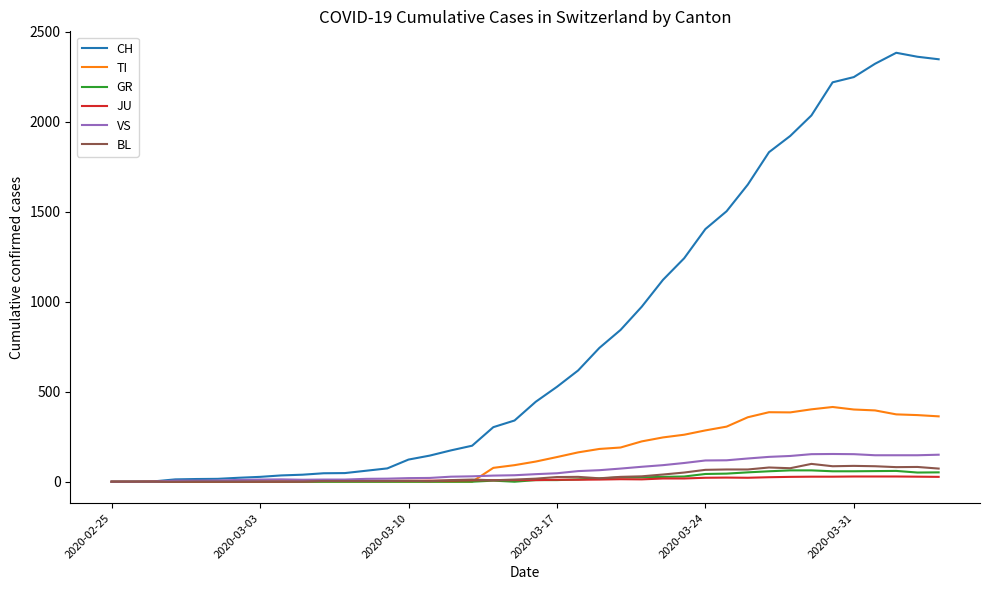

Rank the series by their maximum value, from highest to lowest.

CH, TI, VS, BL, GR, JU